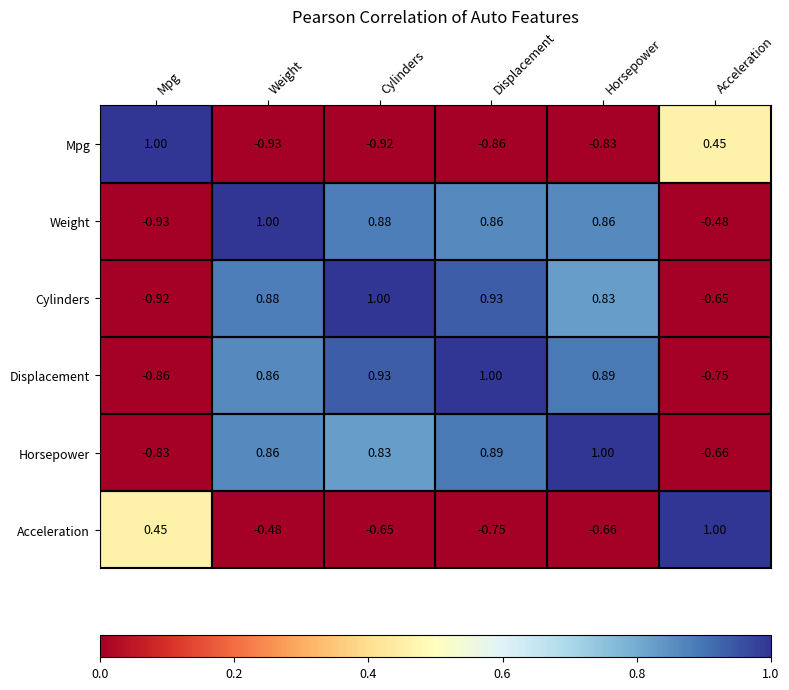

Between Weight and Cylinders, which series saw the biggest shift?

Acceleration